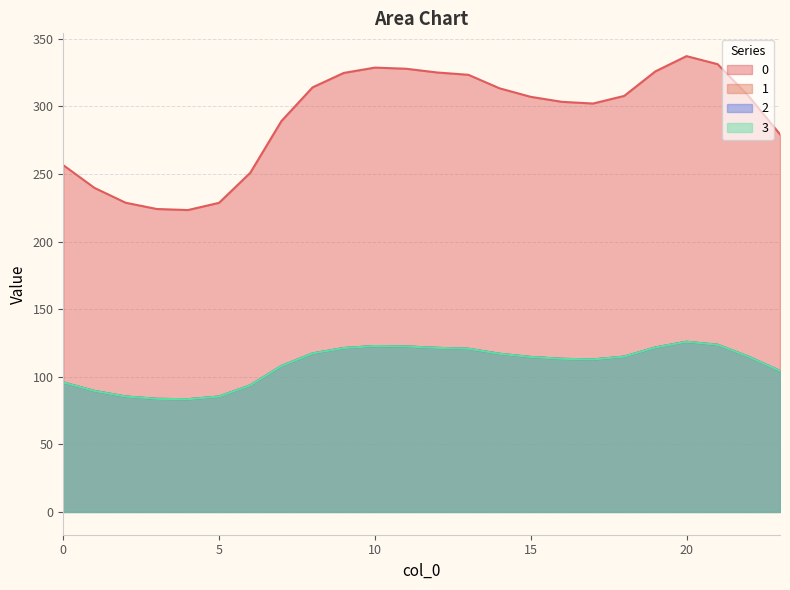

Where is 2 nearest to the value 104?

23